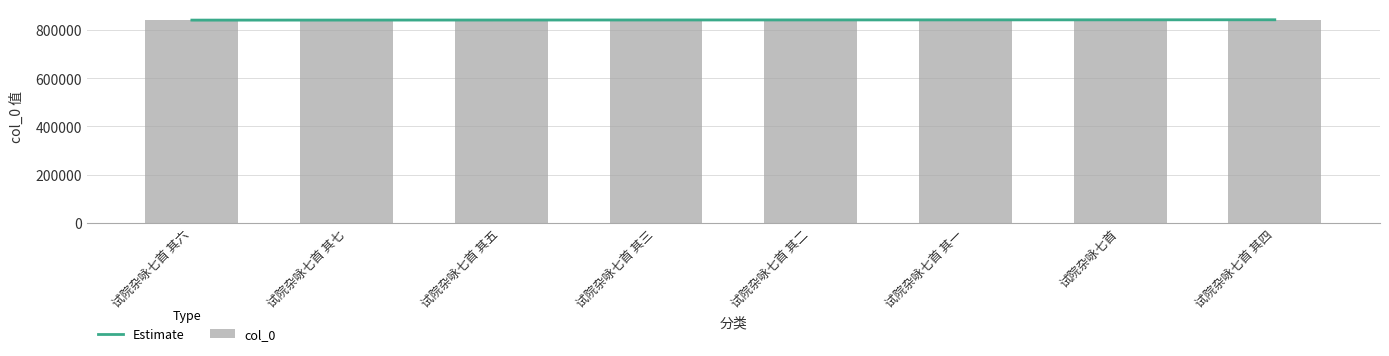

What is the maximum value shown in the chart?

844428